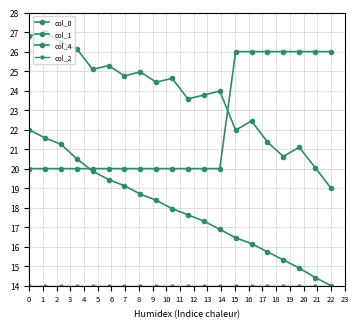

How many lines are shown in the chart?

4